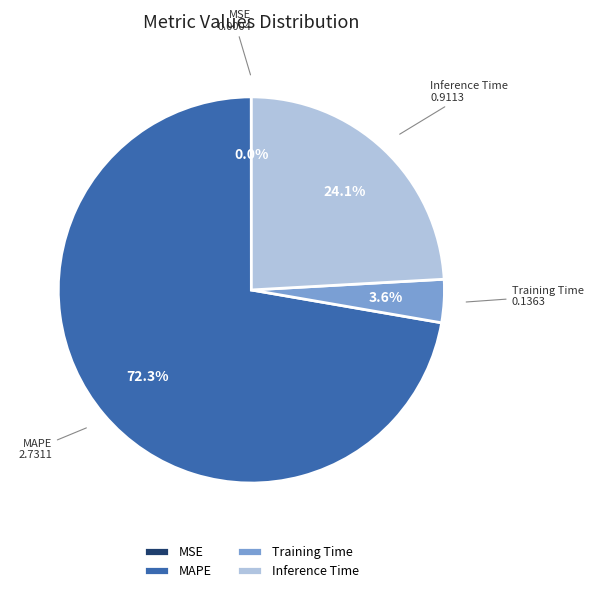

Is Training Time the majority of the pie?

No